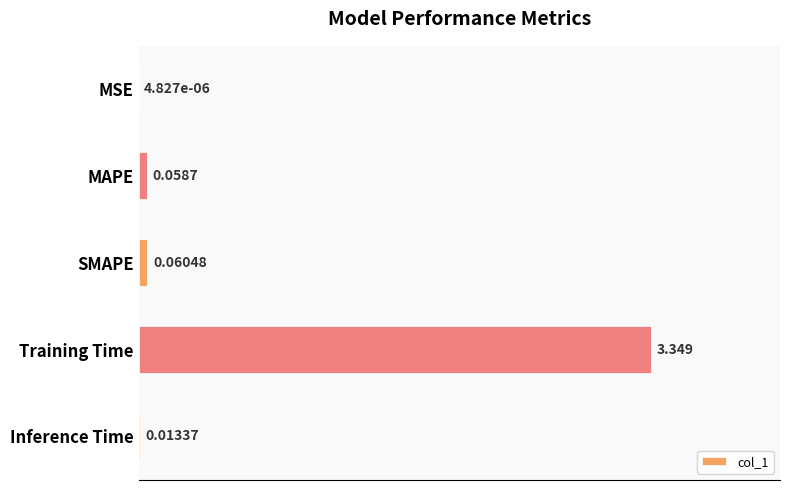

At which category does the chart reach its peak across all series?

Training Time